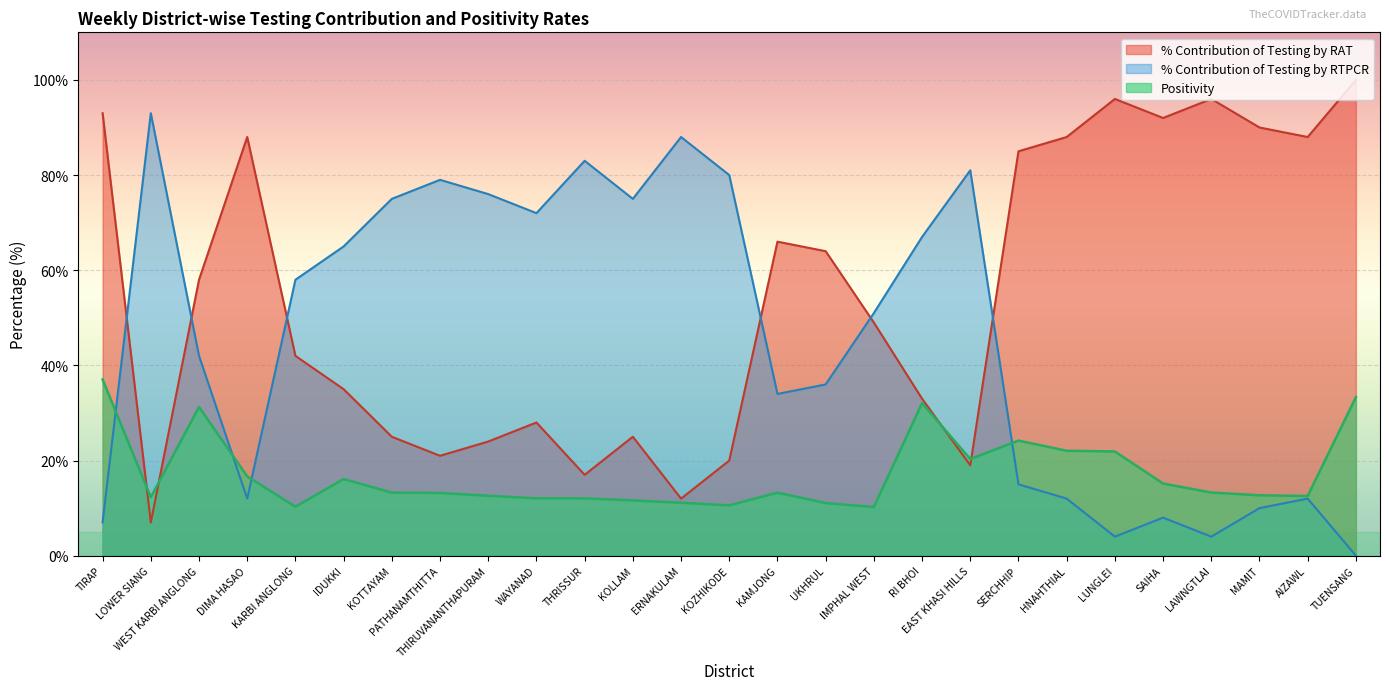

At which label does Positivity first exceed 13?

TIRAP